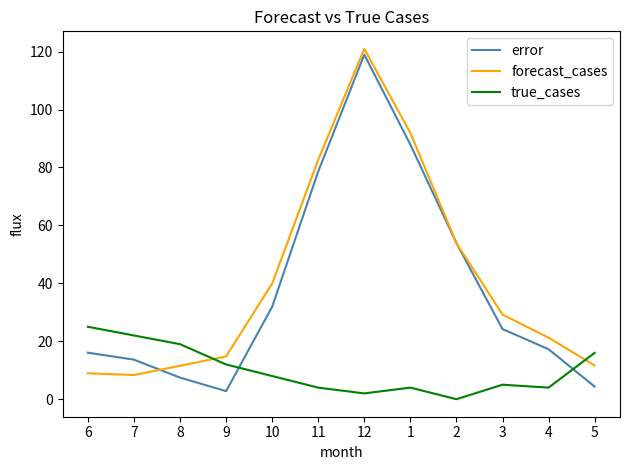

What is the difference between the highest and lowest values at 6?

16.1